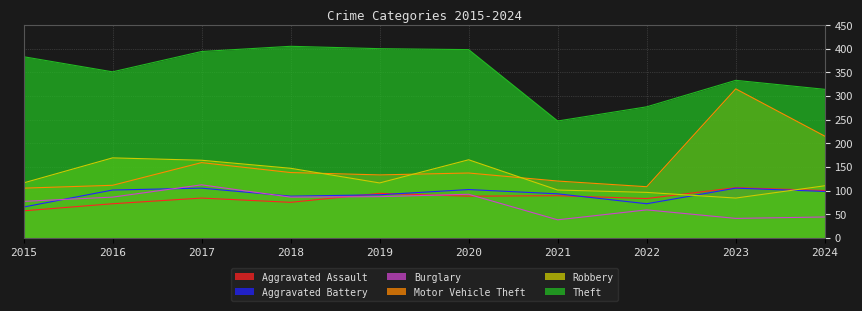

At how many categories does at least one series exceed 257?

9